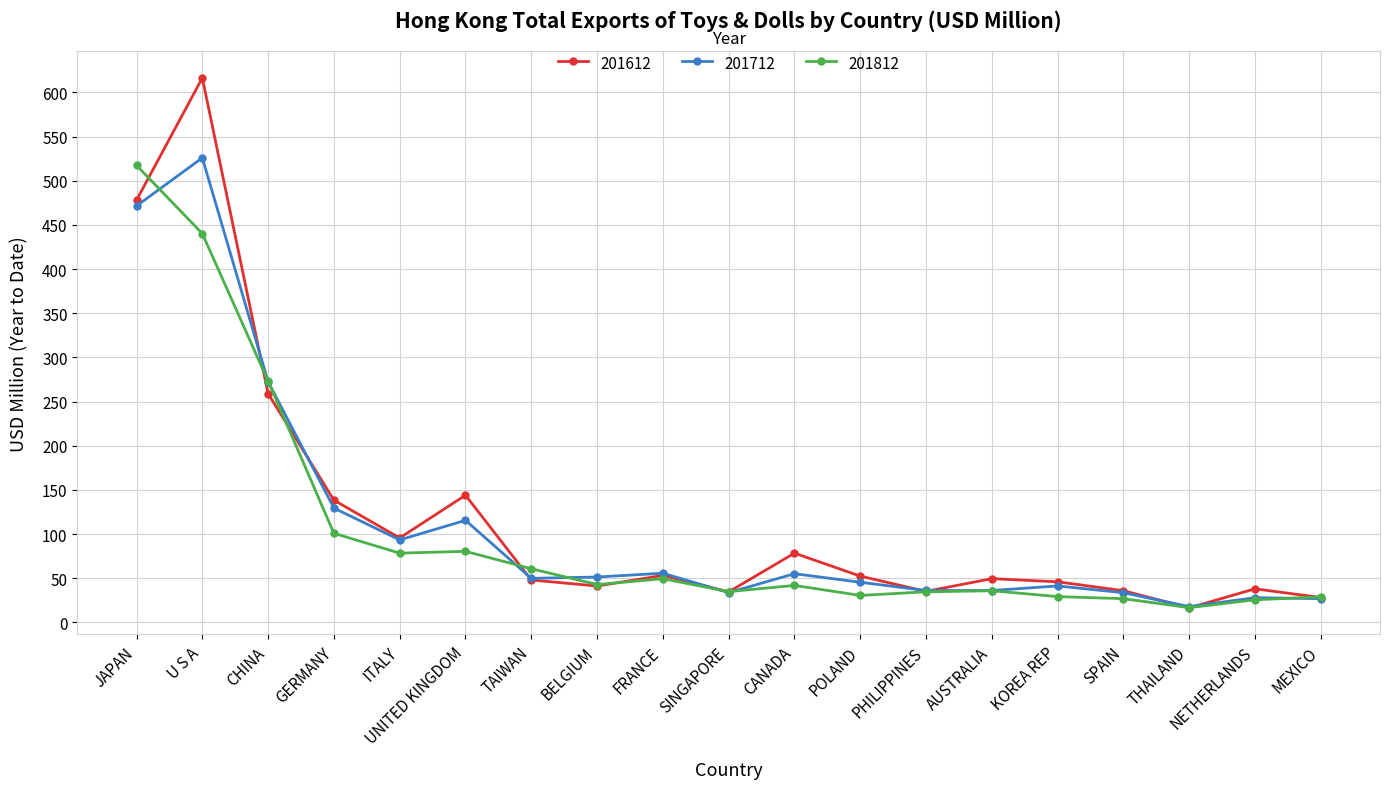

What is the label of the 2nd point from the right?

NETHERLANDS